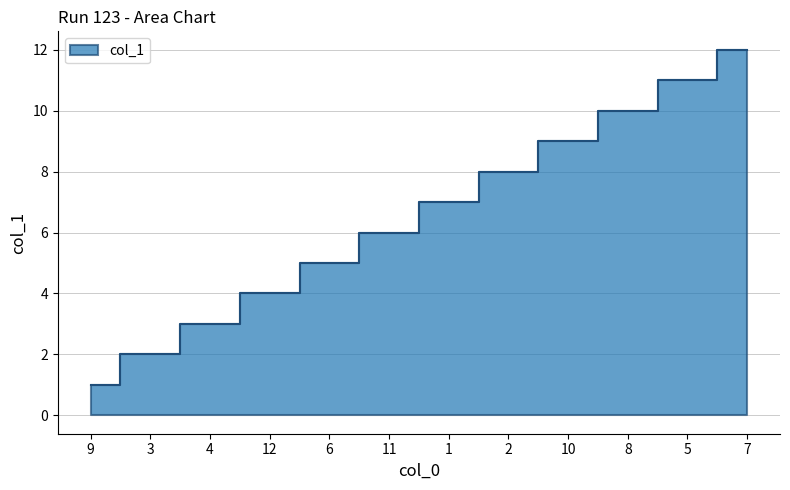

What is the change in value from 4 to 2?

+5